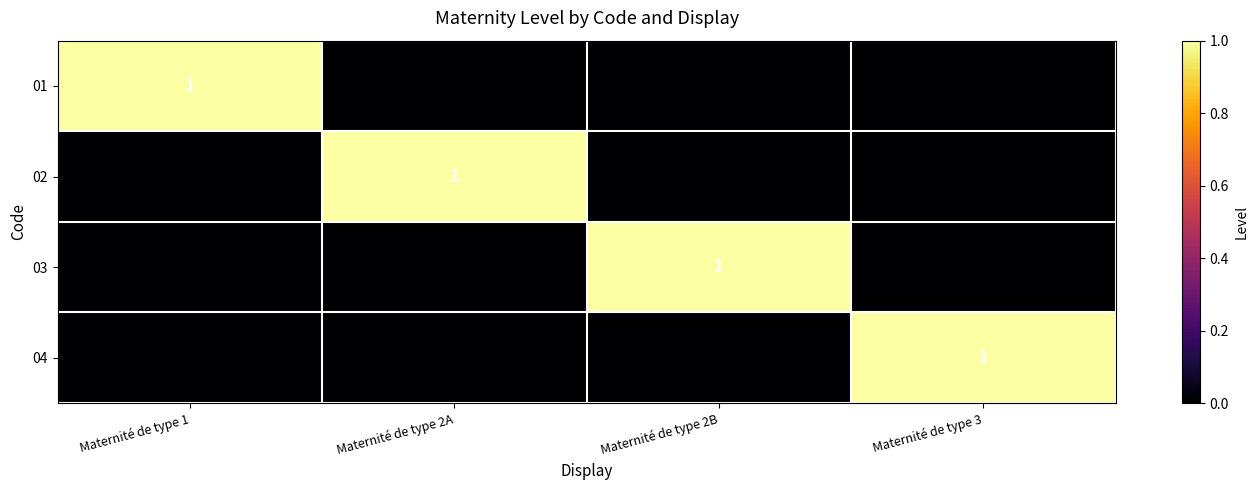

How many distinct data groups are displayed?

4